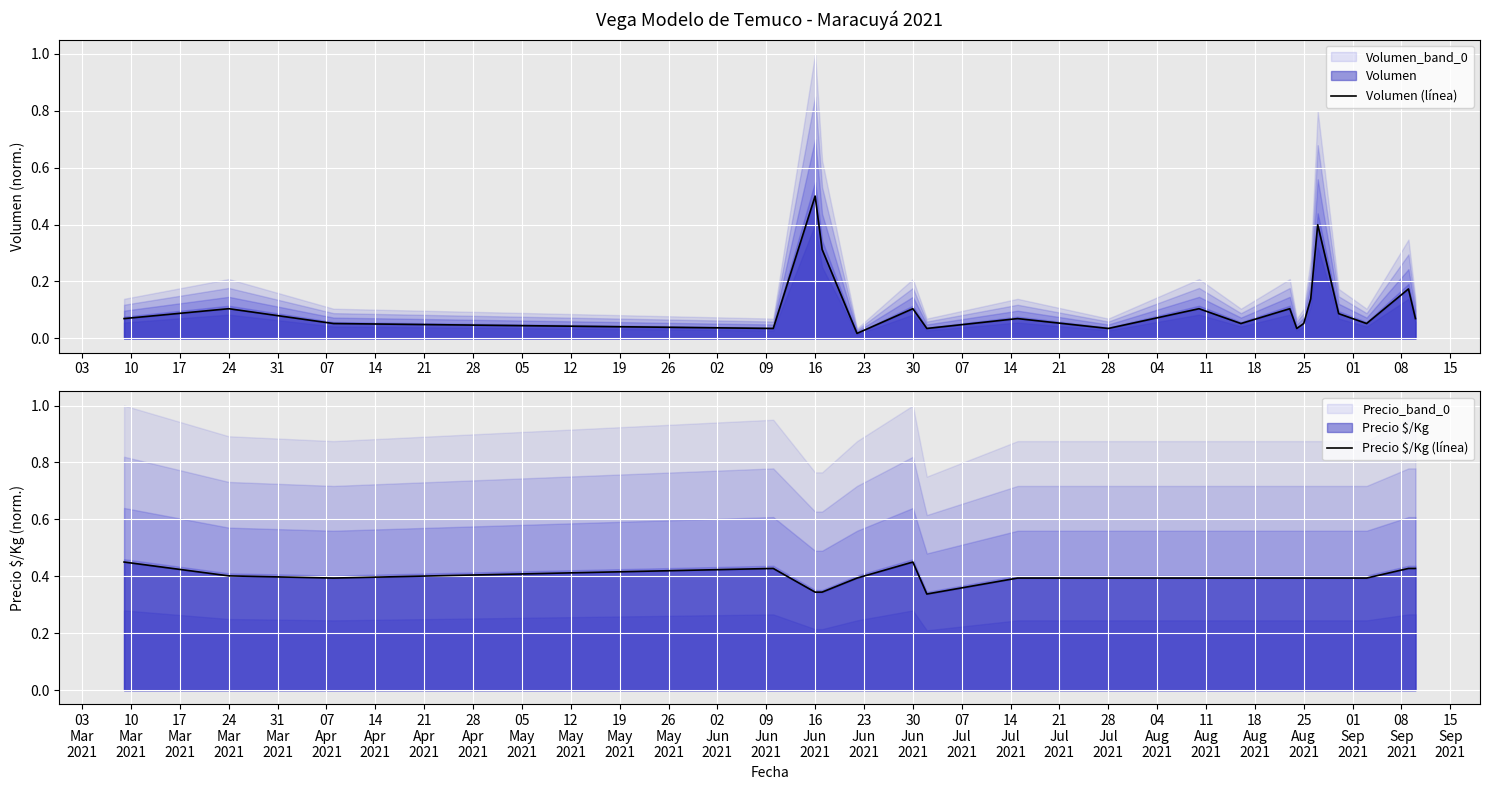

True or false: Volumen (línea) has a value of 0.1 at 02.

False